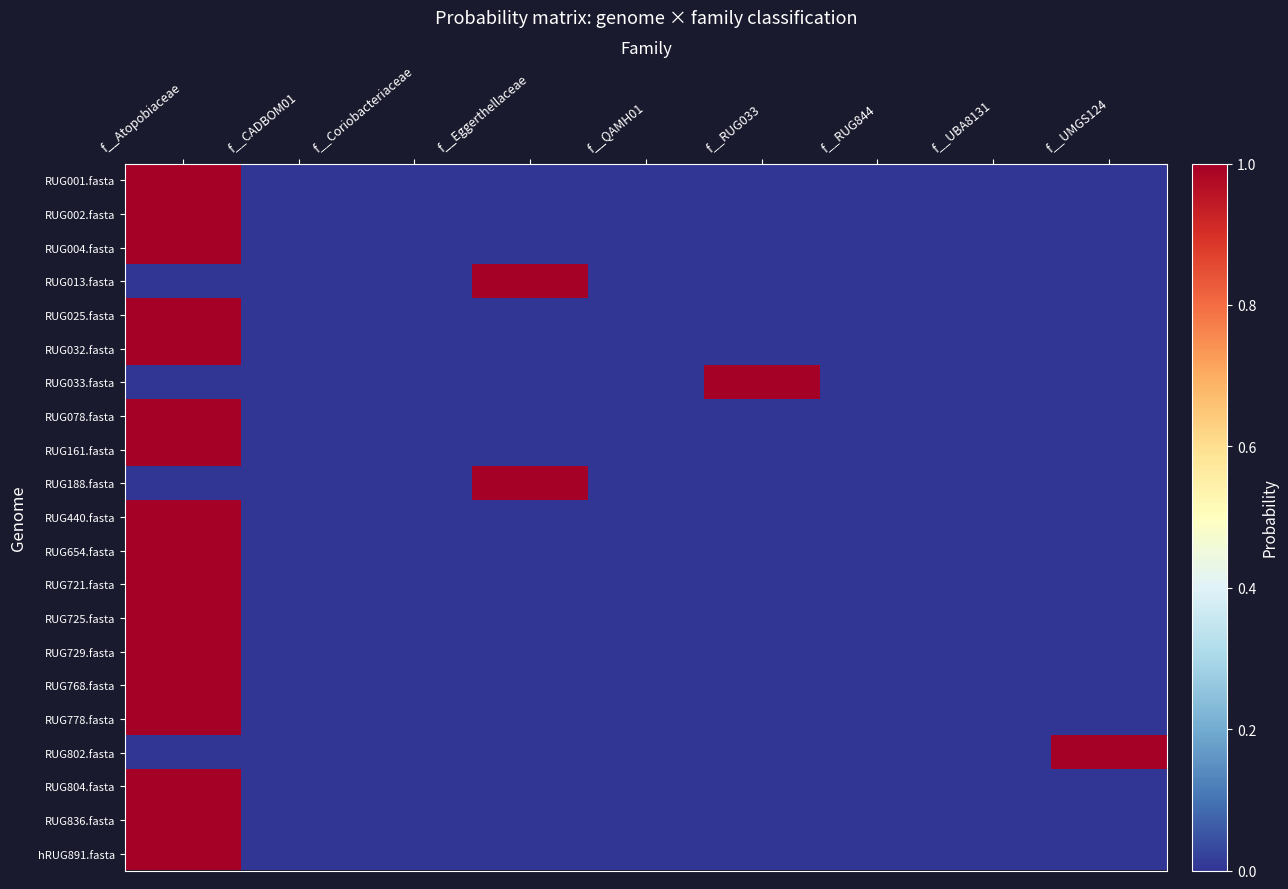

Reading left to right, what are all the values shown in this chart?

RUG001.fasta: f__Atopobiaceae=1.0	f__CADBOM01=0.0	f__Coriobacteriaceae=0.0	f__Eggerthellaceae=0.0	f__QAMH01=0.0	f__RUG033=0.0	f__RUG844=0.0	f__UBA8131=0.0	f__UMGS124=0.0
RUG002.fasta: f__Atopobiaceae=1.0	f__CADBOM01=0.0	f__Coriobacteriaceae=0.0	f__Eggerthellaceae=0.0	f__QAMH01=0.0	f__RUG033=0.0	f__RUG844=0.0	f__UBA8131=0.0	f__UMGS124=0.0
RUG004.fasta: f__Atopobiaceae=1.0	f__CADBOM01=0.0	f__Coriobacteriaceae=0.0	f__Eggerthellaceae=0.0	f__QAMH01=0.0	f__RUG033=0.0	f__RUG844=0.0	f__UBA8131=0.0	f__UMGS124=0.0
RUG013.fasta: f__Atopobiaceae=0.0	f__CADBOM01=0.0	f__Coriobacteriaceae=0.0	f__Eggerthellaceae=1.0	f__QAMH01=0.0	f__RUG033=0.0	f__RUG844=0.0	f__UBA8131=0.0	f__UMGS124=0.0
RUG025.fasta: f__Atopobiaceae=1.0	f__CADBOM01=0.0	f__Coriobacteriaceae=0.0	f__Eggerthellaceae=0.0	f__QAMH01=0.0	f__RUG033=0.0	f__RUG844=0.0	f__UBA8131=0.0	f__UMGS124=0.0
RUG032.fasta: f__Atopobiaceae=1.0	f__CADBOM01=0.0	f__Coriobacteriaceae=0.0	f__Eggerthellaceae=0.0	f__QAMH01=0.0	f__RUG033=0.0	f__RUG844=0.0	f__UBA8131=0.0	f__UMGS124=0.0
RUG033.fasta: f__Atopobiaceae=0.0	f__CADBOM01=0.0	f__Coriobacteriaceae=0.0	f__Eggerthellaceae=0.0	f__QAMH01=0.0	f__RUG033=1.0	f__RUG844=0.0	f__UBA8131=0.0	f__UMGS124=0.0
RUG078.fasta: f__Atopobiaceae=1.0	f__CADBOM01=0.0	f__Coriobacteriaceae=0.0	f__Eggerthellaceae=0.0	f__QAMH01=0.0	f__RUG033=0.0	f__RUG844=0.0	f__UBA8131=0.0	f__UMGS124=0.0
RUG161.fasta: f__Atopobiaceae=1.0	f__CADBOM01=0.0	f__Coriobacteriaceae=0.0	f__Eggerthellaceae=0.0	f__QAMH01=0.0	f__RUG033=0.0	f__RUG844=0.0	f__UBA8131=0.0	f__UMGS124=0.0
RUG188.fasta: f__Atopobiaceae=0.0	f__CADBOM01=0.0	f__Coriobacteriaceae=0.0	f__Eggerthellaceae=1.0	f__QAMH01=0.0	f__RUG033=0.0	f__RUG844=0.0	f__UBA8131=0.0	f__UMGS124=0.0
RUG440.fasta: f__Atopobiaceae=1.0	f__CADBOM01=0.0	f__Coriobacteriaceae=0.0	f__Eggerthellaceae=0.0	f__QAMH01=0.0	f__RUG033=0.0	f__RUG844=0.0	f__UBA8131=0.0	f__UMGS124=0.0
RUG654.fasta: f__Atopobiaceae=1.0	f__CADBOM01=0.0	f__Coriobacteriaceae=0.0	f__Eggerthellaceae=0.0	f__QAMH01=0.0	f__RUG033=0.0	f__RUG844=0.0	f__UBA8131=0.0	f__UMGS124=0.0
RUG721.fasta: f__Atopobiaceae=1.0	f__CADBOM01=0.0	f__Coriobacteriaceae=0.0	f__Eggerthellaceae=0.0	f__QAMH01=0.0	f__RUG033=0.0	f__RUG844=0.0	f__UBA8131=0.0	f__UMGS124=0.0
RUG725.fasta: f__Atopobiaceae=1.0	f__CADBOM01=0.0	f__Coriobacteriaceae=0.0	f__Eggerthellaceae=0.0	f__QAMH01=0.0	f__RUG033=0.0	f__RUG844=0.0	f__UBA8131=0.0	f__UMGS124=0.0
RUG729.fasta: f__Atopobiaceae=1.0	f__CADBOM01=0.0	f__Coriobacteriaceae=0.0	f__Eggerthellaceae=0.0	f__QAMH01=0.0	f__RUG033=0.0	f__RUG844=0.0	f__UBA8131=0.0	f__UMGS124=0.0
RUG768.fasta: f__Atopobiaceae=1.0	f__CADBOM01=0.0	f__Coriobacteriaceae=0.0	f__Eggerthellaceae=0.0	f__QAMH01=0.0	f__RUG033=0.0	f__RUG844=0.0	f__UBA8131=0.0	f__UMGS124=0.0
RUG778.fasta: f__Atopobiaceae=1.0	f__CADBOM01=0.0	f__Coriobacteriaceae=0.0	f__Eggerthellaceae=0.0	f__QAMH01=0.0	f__RUG033=0.0	f__RUG844=0.0	f__UBA8131=0.0	f__UMGS124=0.0
RUG802.fasta: f__Atopobiaceae=0.0	f__CADBOM01=0.0	f__Coriobacteriaceae=0.0	f__Eggerthellaceae=0.0	f__QAMH01=0.0	f__RUG033=0.0	f__RUG844=0.0	f__UBA8131=0.0	f__UMGS124=1.0
RUG804.fasta: f__Atopobiaceae=1.0	f__CADBOM01=0.0	f__Coriobacteriaceae=0.0	f__Eggerthellaceae=0.0	f__QAMH01=0.0	f__RUG033=0.0	f__RUG844=0.0	f__UBA8131=0.0	f__UMGS124=0.0
RUG836.fasta: f__Atopobiaceae=1.0	f__CADBOM01=0.0	f__Coriobacteriaceae=0.0	f__Eggerthellaceae=0.0	f__QAMH01=0.0	f__RUG033=0.0	f__RUG844=0.0	f__UBA8131=0.0	f__UMGS124=0.0
hRUG891.fasta: f__Atopobiaceae=1.0	f__CADBOM01=0.0	f__Coriobacteriaceae=0.0	f__Eggerthellaceae=0.0	f__QAMH01=0.0	f__RUG033=0.0	f__RUG844=0.0	f__UBA8131=0.0	f__UMGS124=0.0